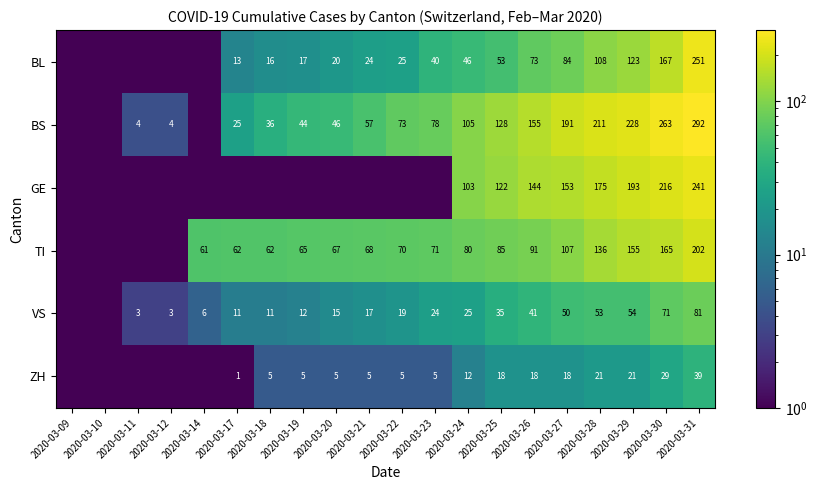

What is the difference between the TI values at 2020-03-17 and 2020-03-30?

103.0